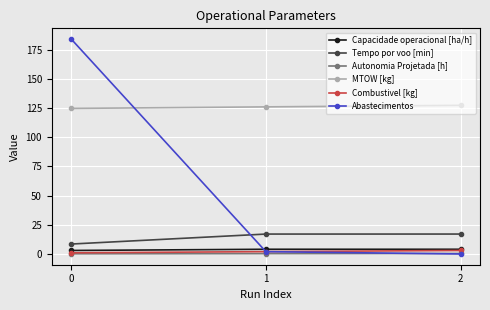

True or false: Abastecimentos has a value of 258.6 at 0.

False